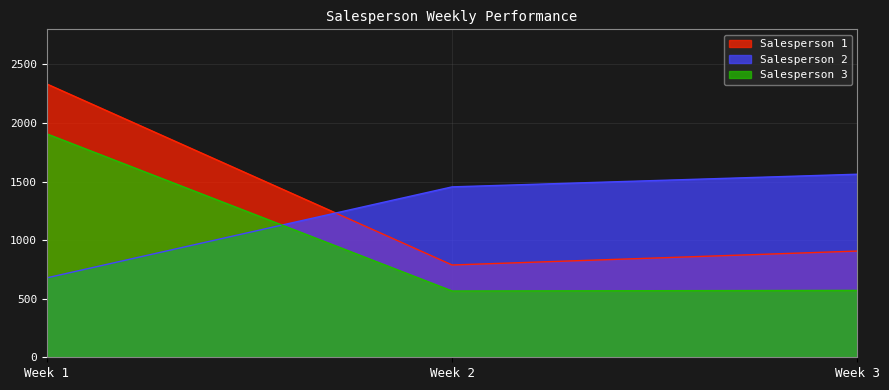

Which series has the largest total across all categories?

Salesperson 1